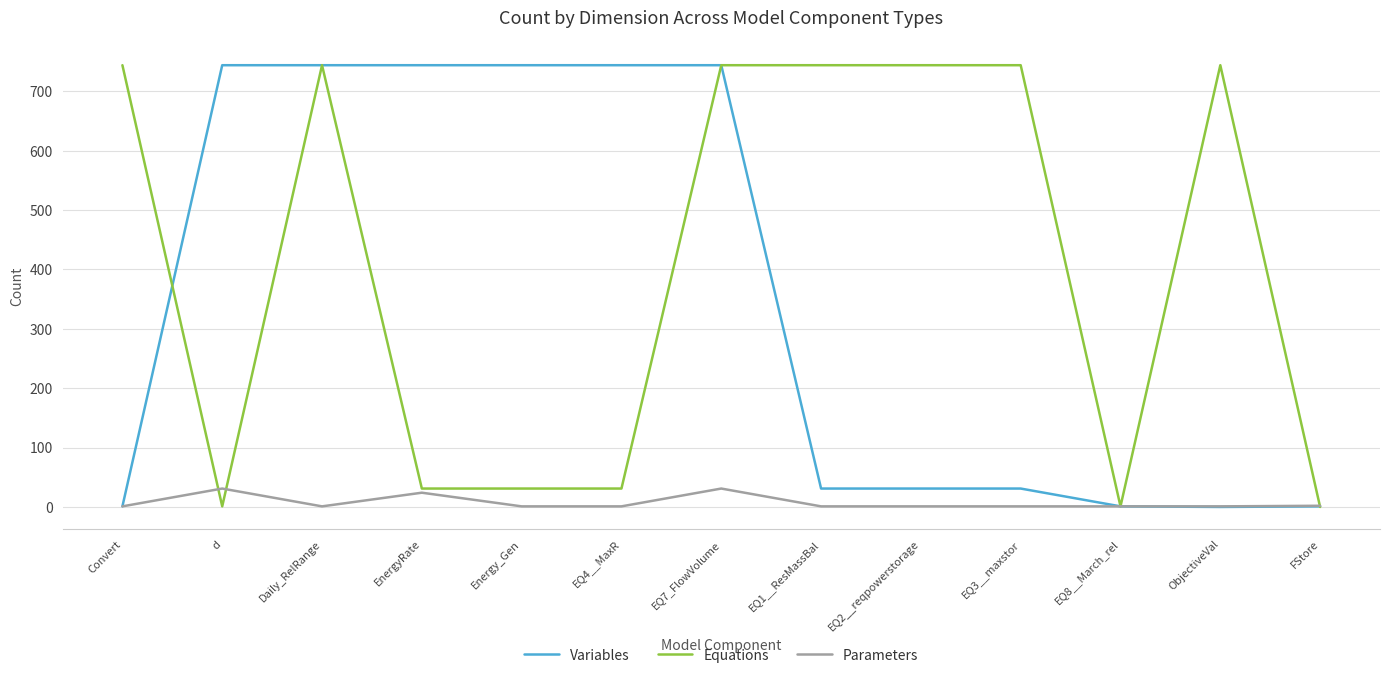

The value of Equations at EQ4__MaxR is 31. True or false?

True